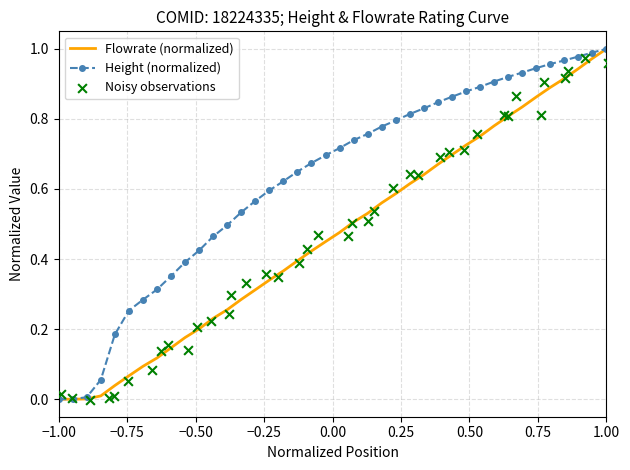

Is the value of Height (normalized) at 39 greater than the value of Noisy observations at 12?

Yes